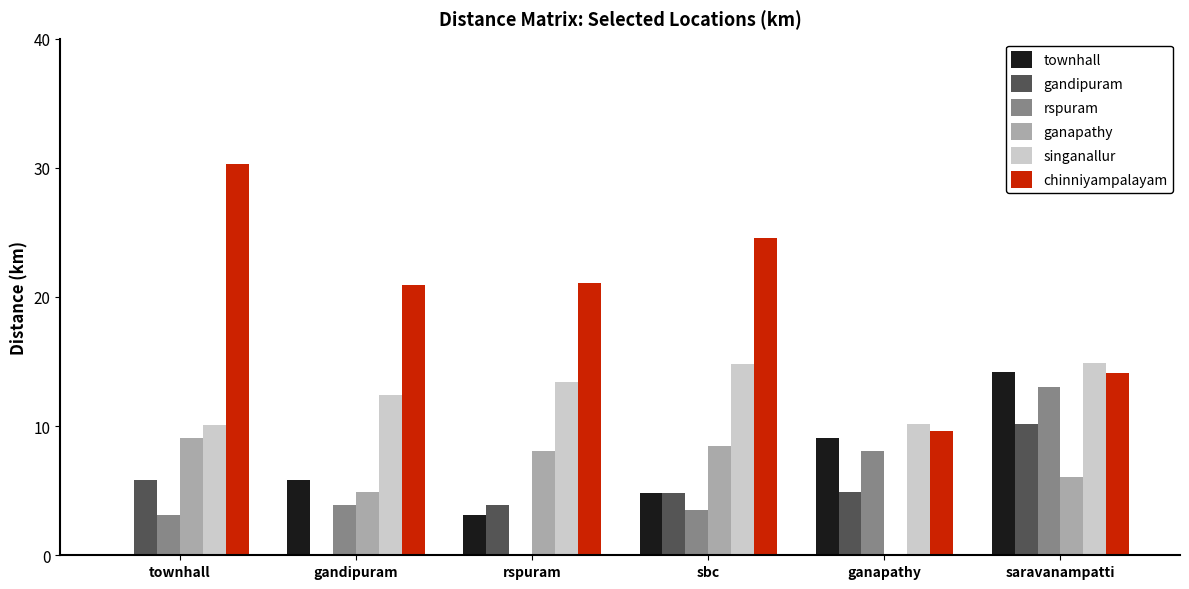

What is the total value across all series at townhall?

58.4